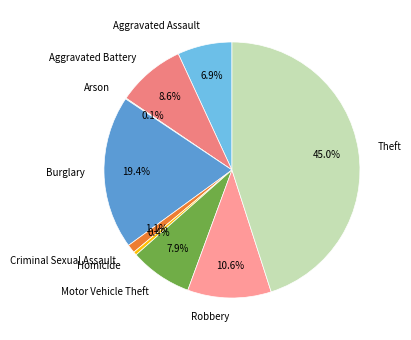

Which slice is the largest?

Theft